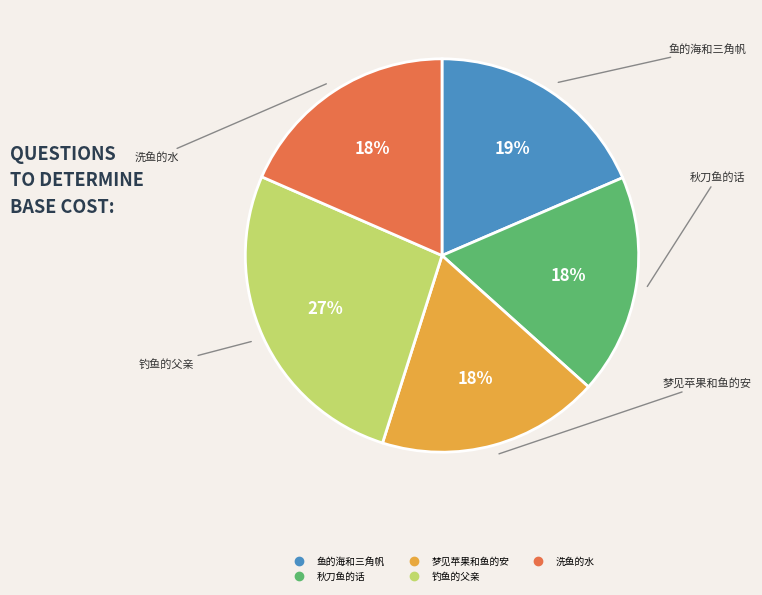

To the nearest percent, what percentage of the pie is 梦见苹果和鱼的安?

18%